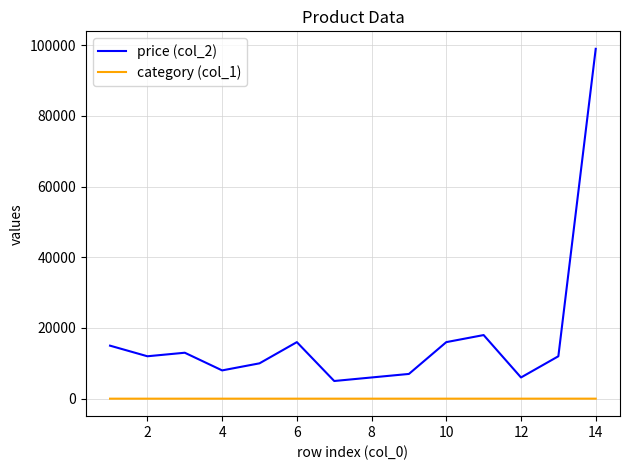

Which series has the largest total across all categories?

price (col_2)